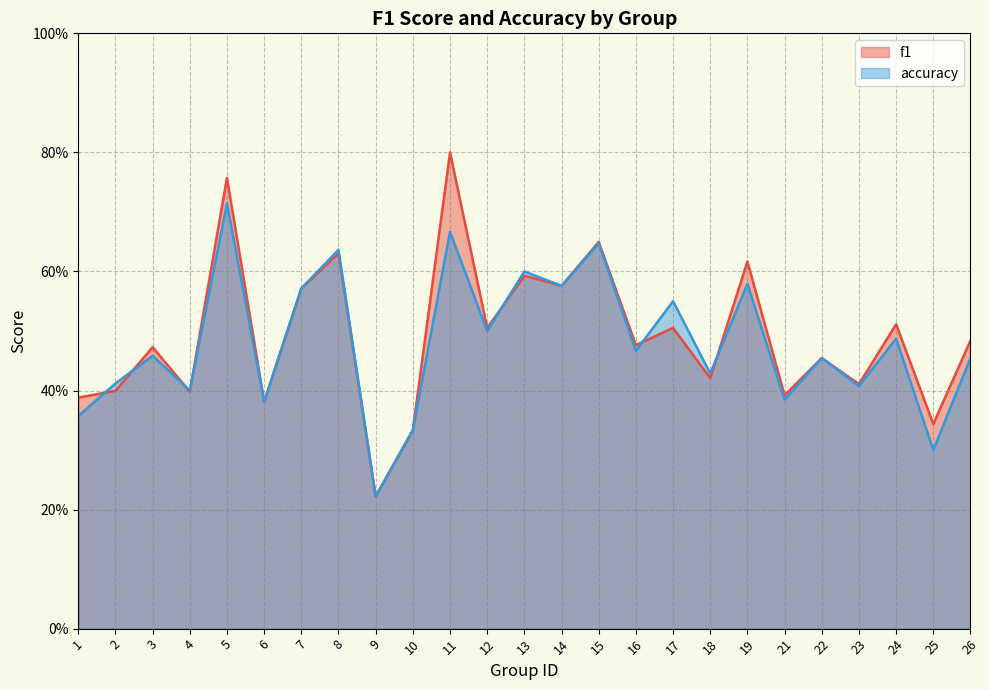

What is the smallest value displayed?

0.2